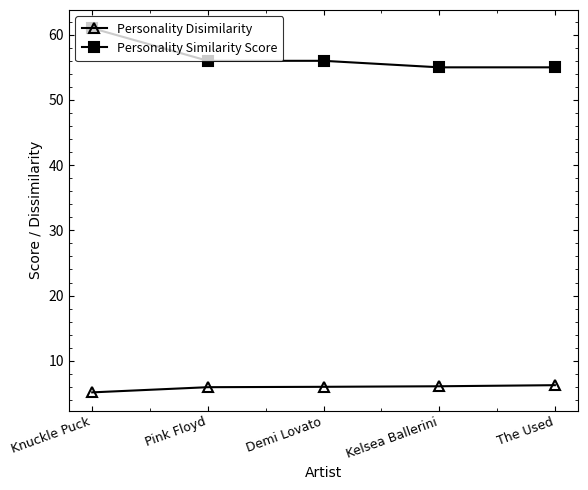

The Personality Disimilarity series shows 1.7 at Demi Lovato. True or false?

False